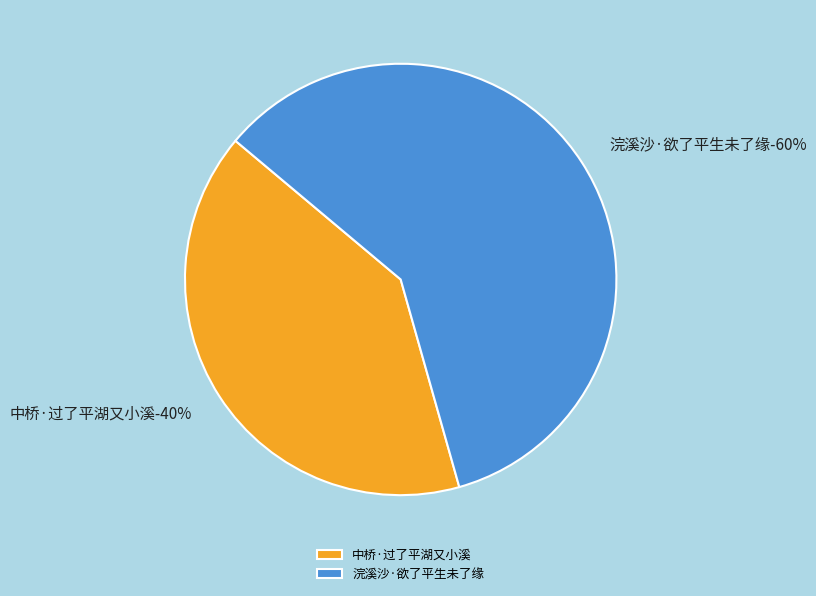

How much of the chart is everything except 中桥·过了平湖又小溪?

59.5%